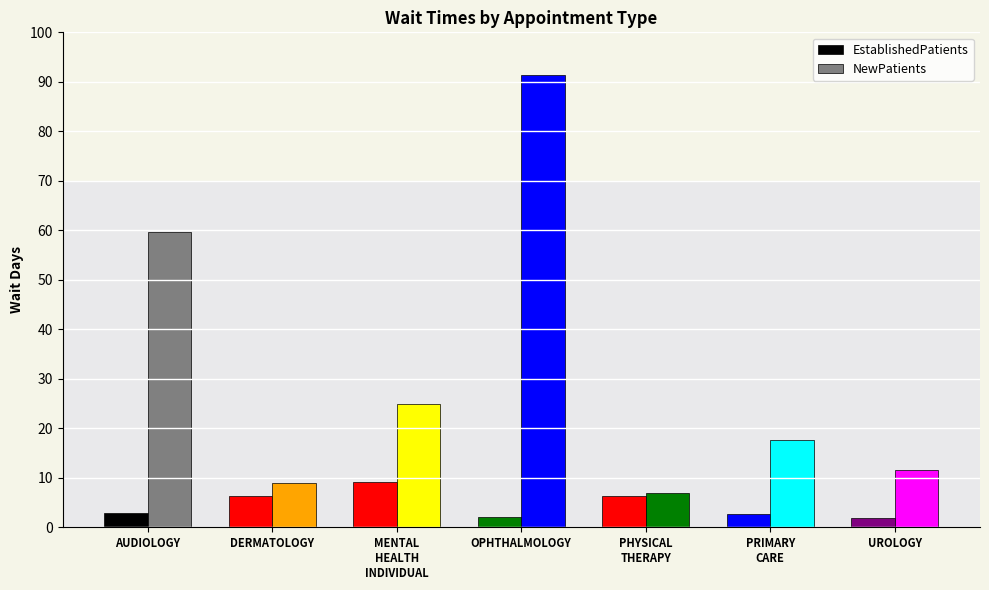

Where is EstablishedPatients nearest to the value 5?

PHYSICAL
THERAPY